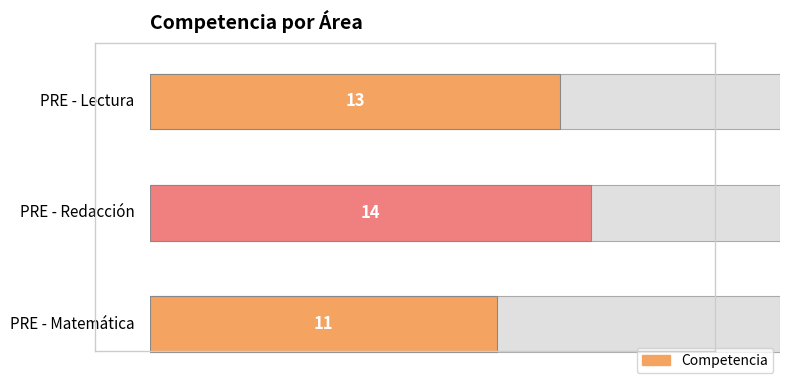

At which label does the data first exceed 13?

PRE - Redacción